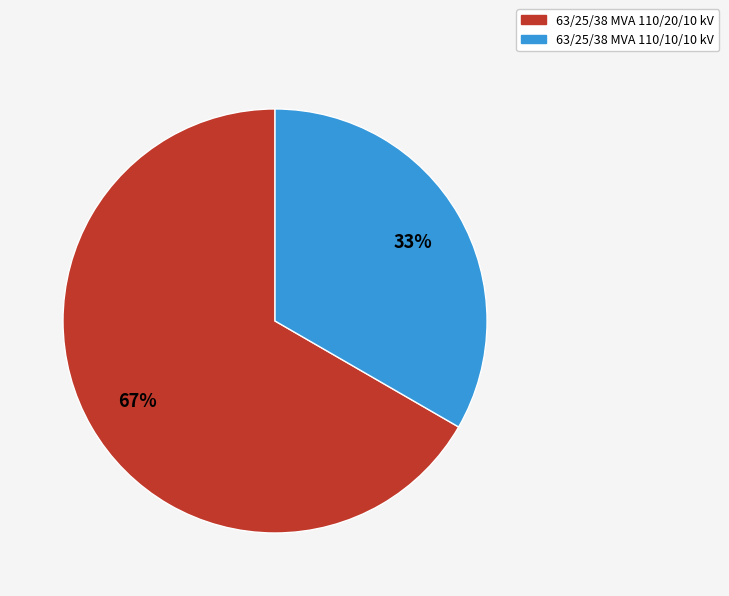

What percentage is the 63/25/38 MVA 110/10/10 kV slice, to the nearest percent?

33%